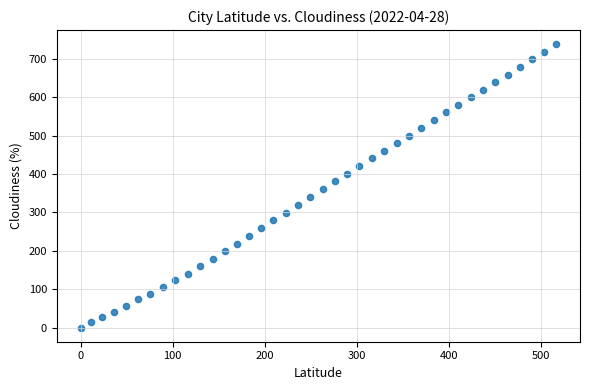

What is the range of X values (max minus min)?

516.2